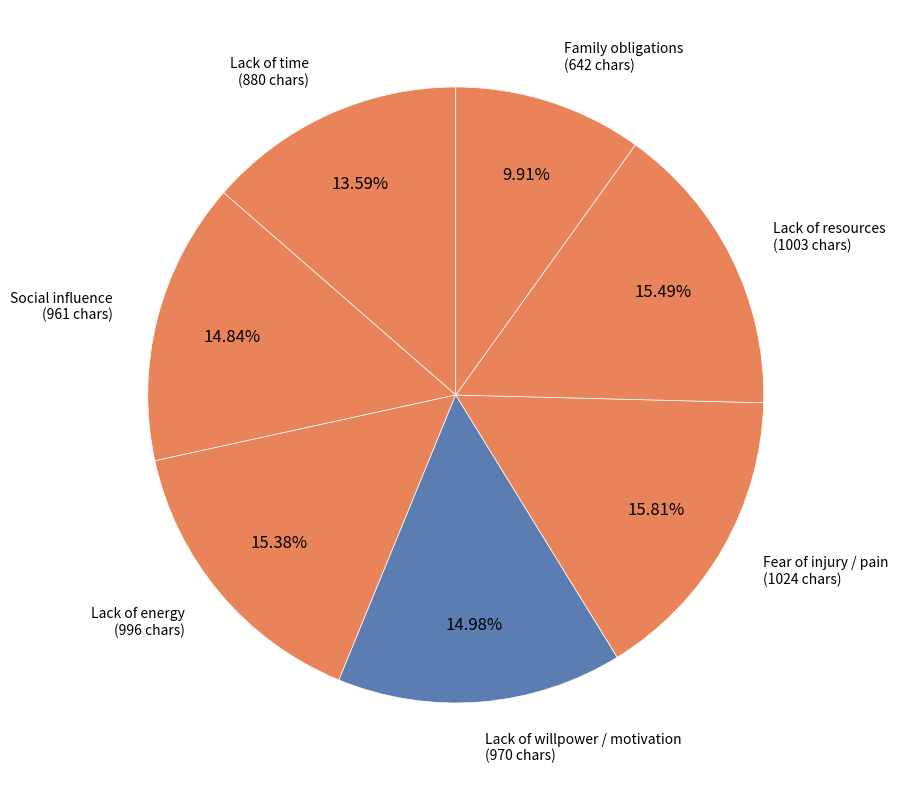

Count the number of slices in the pie.

7